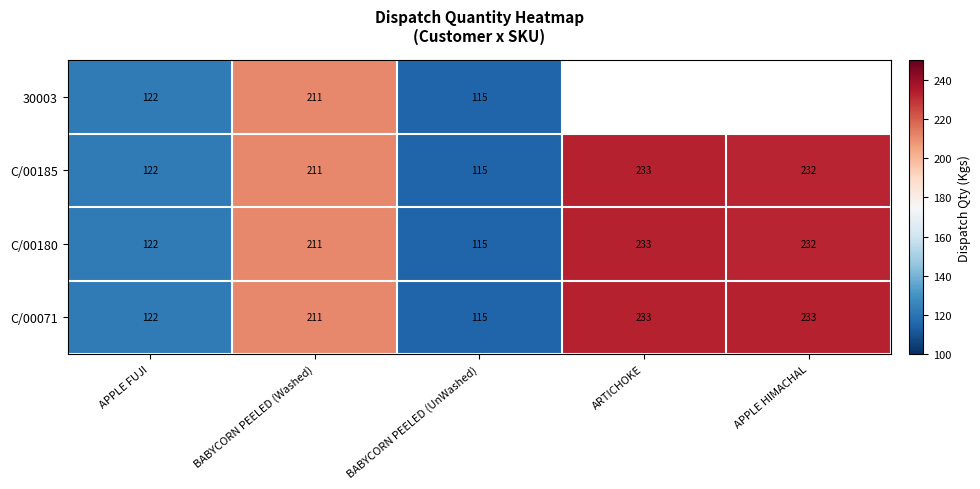

At how many categories does at least one series exceed 215?

2